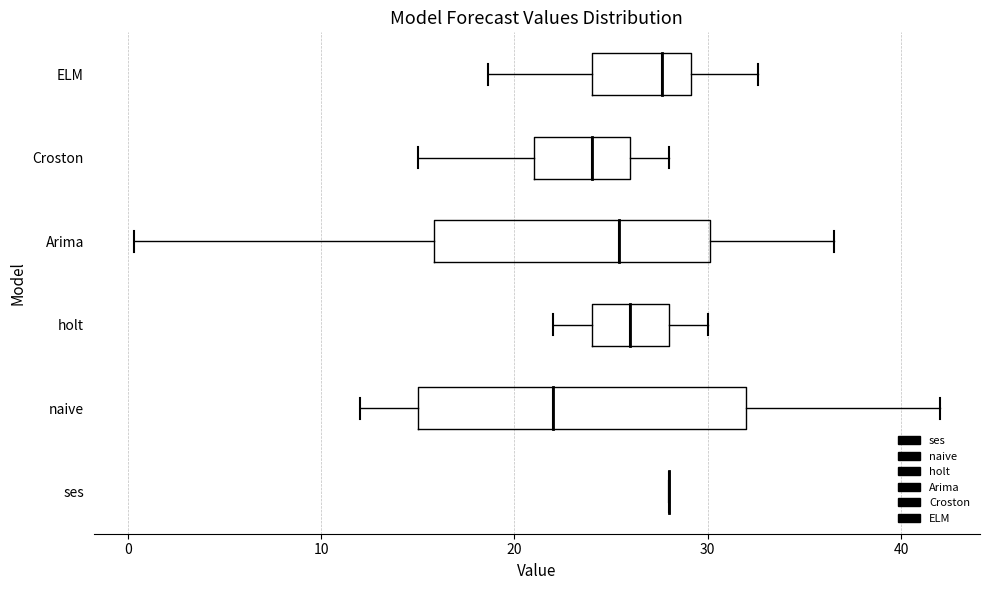

Reading bottom to top, read every box against the x-axis: the position of its median line, the range the box covers, and the ends of its whiskers. The values are not printed on the chart, so give them approximately, as read against the axis.

ses: box collapsed to a line at 28, whiskers 28 to 28
naive: median 22, box 15 to 32, whiskers 12 to 42
holt: median 26, box 24 to 28, whiskers 22 to 30
Arima: median 25, box 16 to 30, whiskers 0 to 37
Croston: median 24, box 21 to 26, whiskers 15 to 28
ELM: median 28, box 24 to 29, whiskers 19 to 33